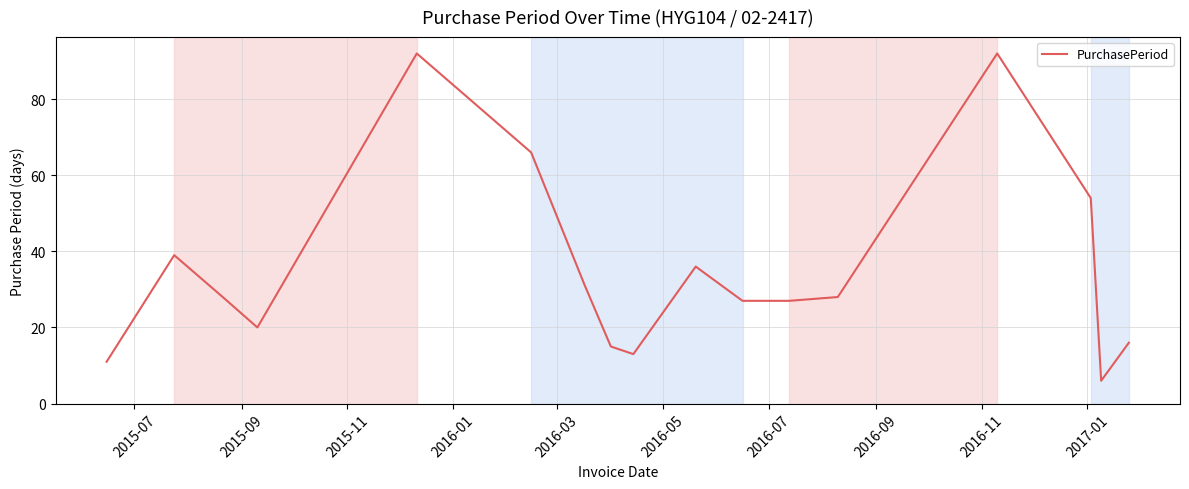

What is the minimum value shown in the chart?

6